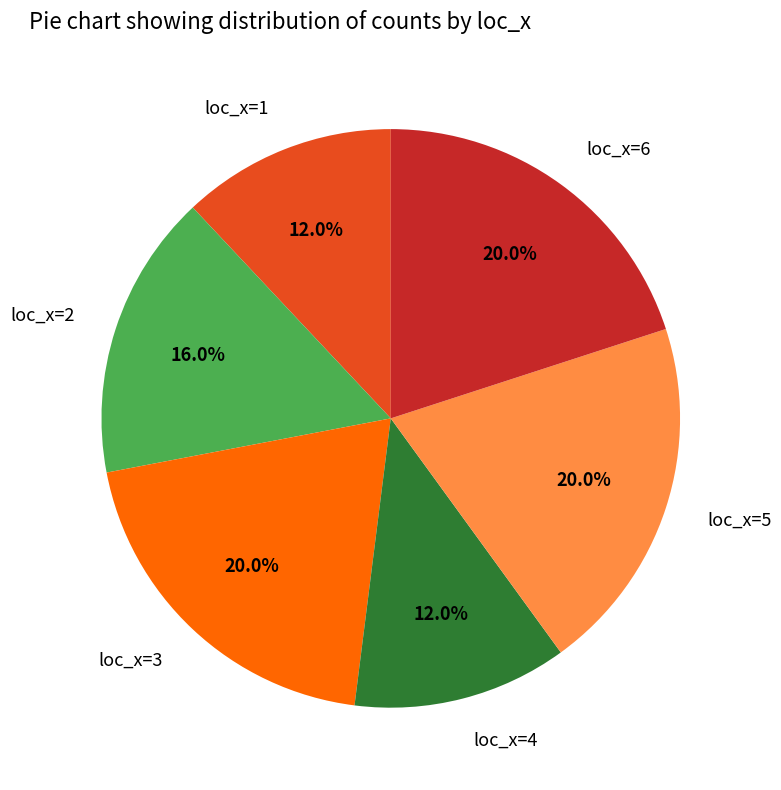

What percentage is the loc_x=3 slice, to the nearest percent?

20%